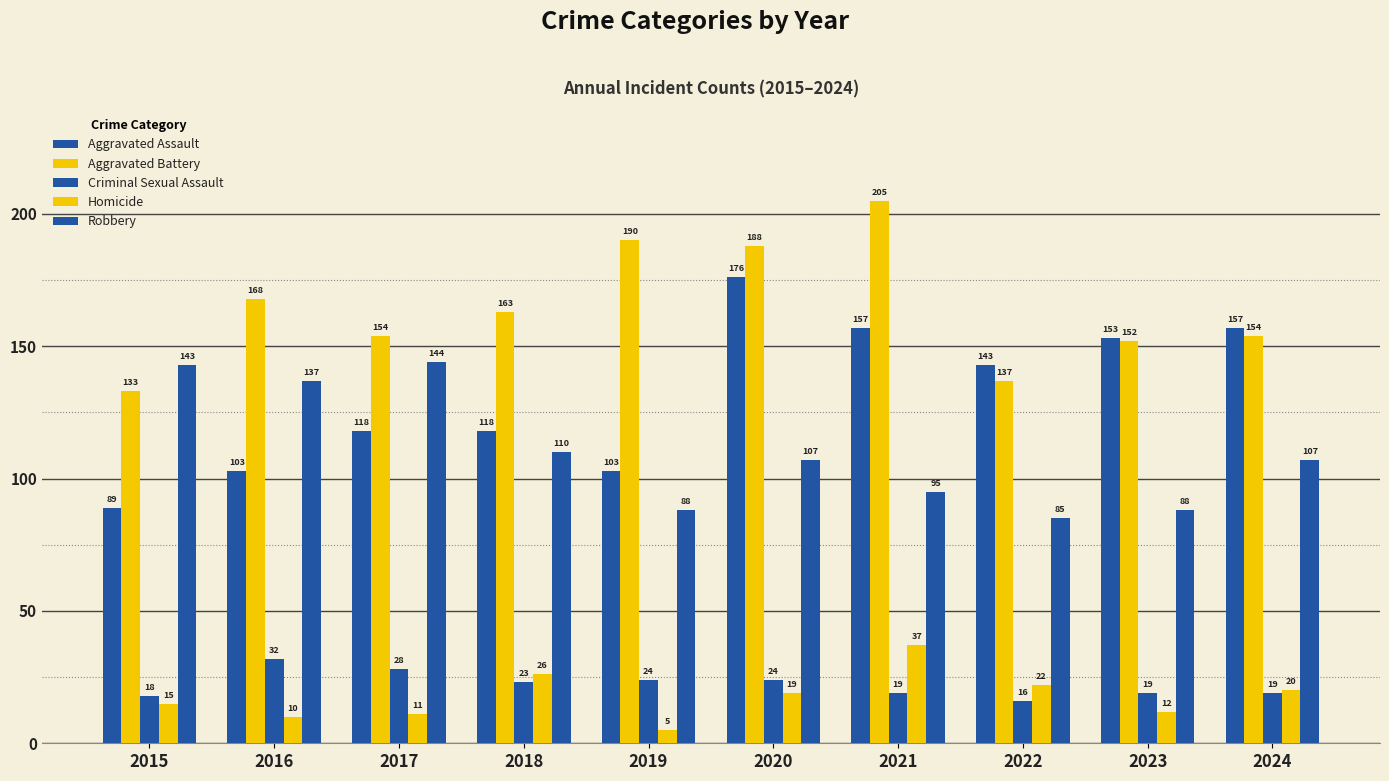

Does the chart contain any negative values?

No